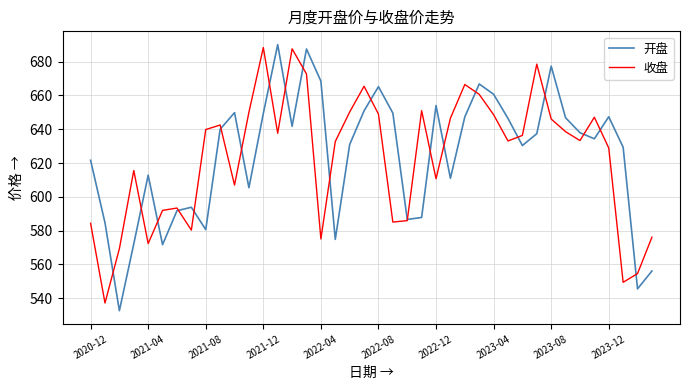

What is the minimum value for 收盘?

537.2